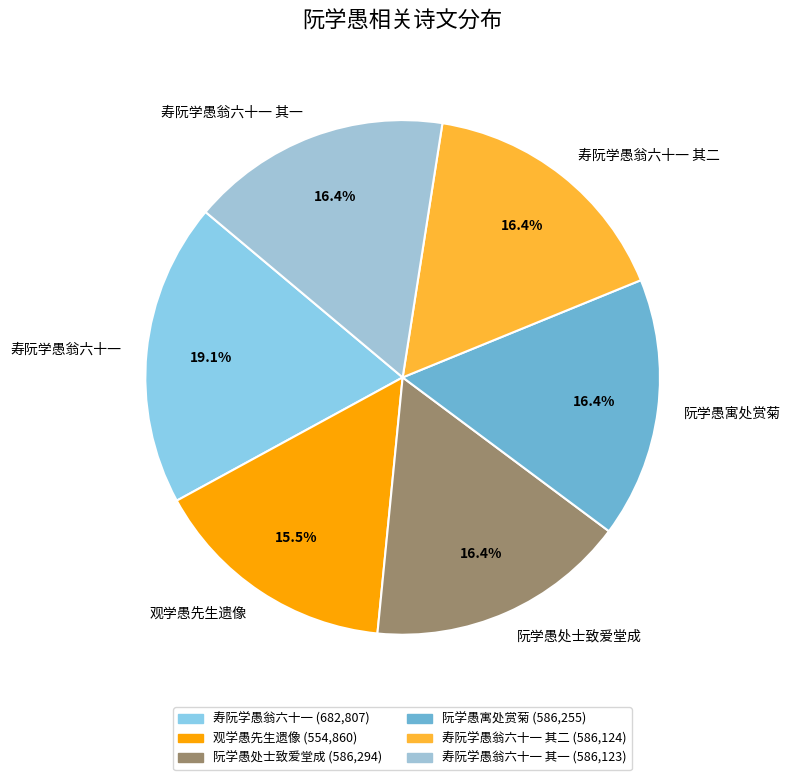

To the nearest percent, what is the difference between the largest and smallest slice percentages?

4%